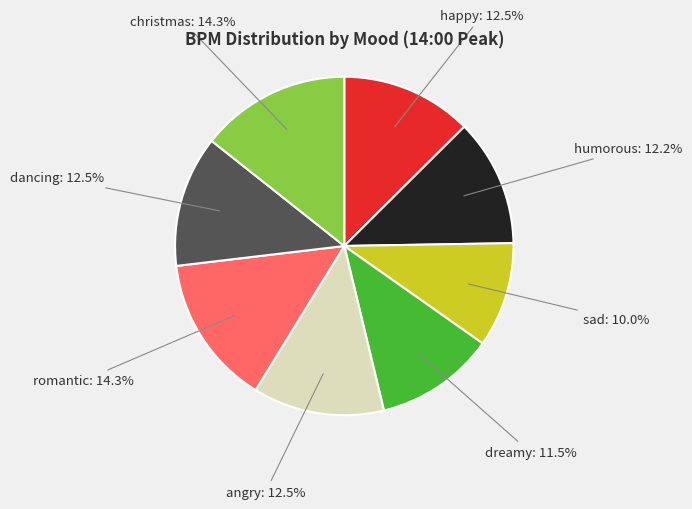

Do happy and christmas together represent more than half of the pie?

No